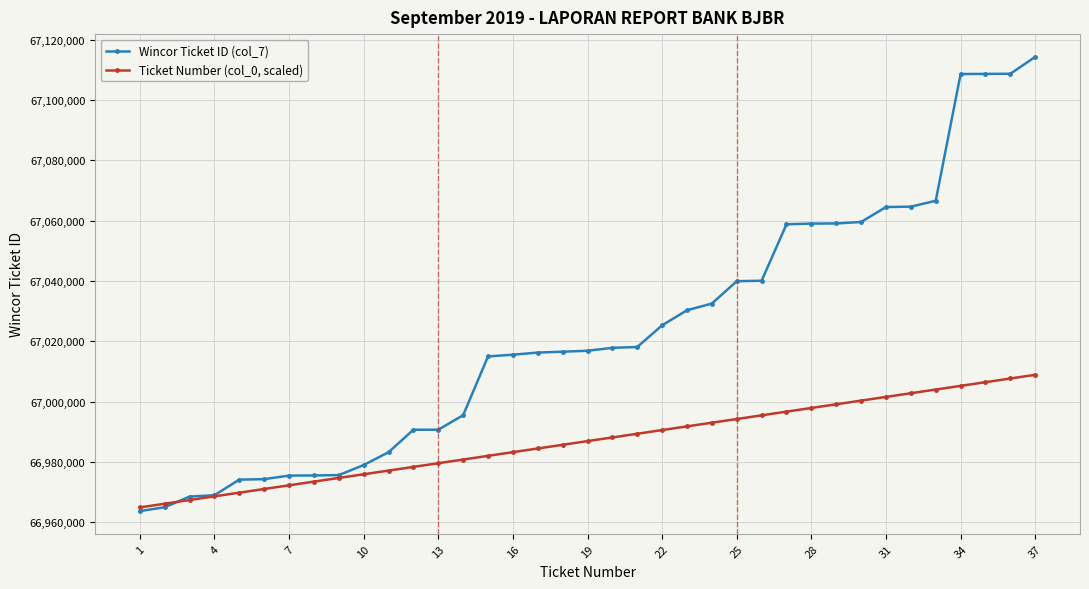

What is the difference between the maximum and minimum values in the Wincor Ticket ID (col_7) series?

150668.0